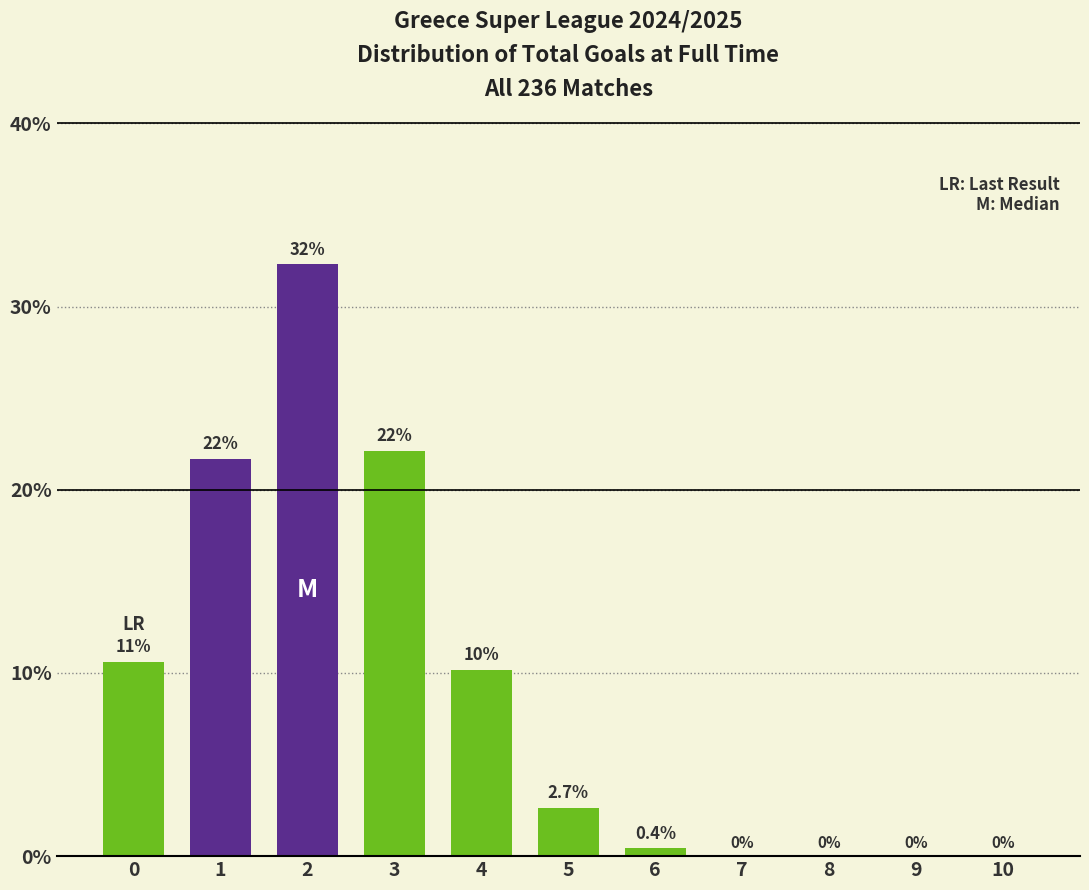

Reading left to right, transcribe all the data shown in this chart.

0=10.6	1=21.7	2=32.3	3=22.1	4=10.2	5=2.7	6=0.4	7=0.0	8=0.0	9=0.0	10=0.0